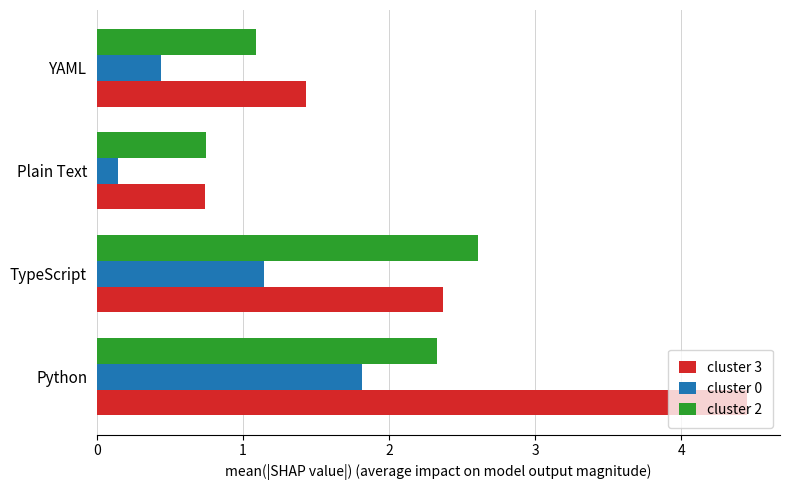

True or false: cluster 0 has a value of 2.7 at Python.

False